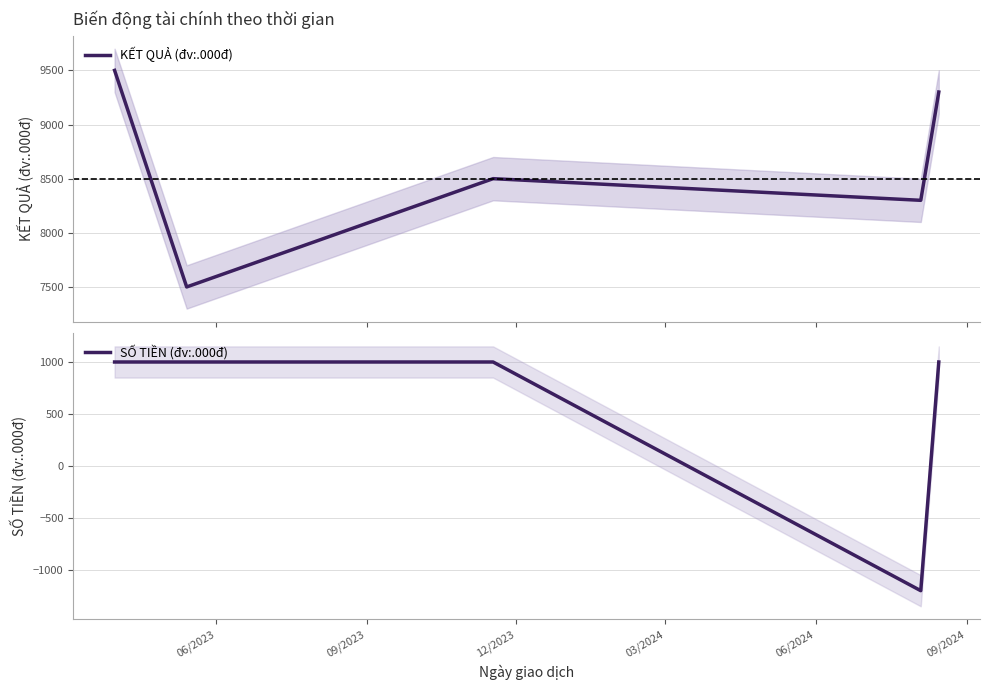

What is the minimum value for KẾT QUẢ (đv:.000đ)?

7500